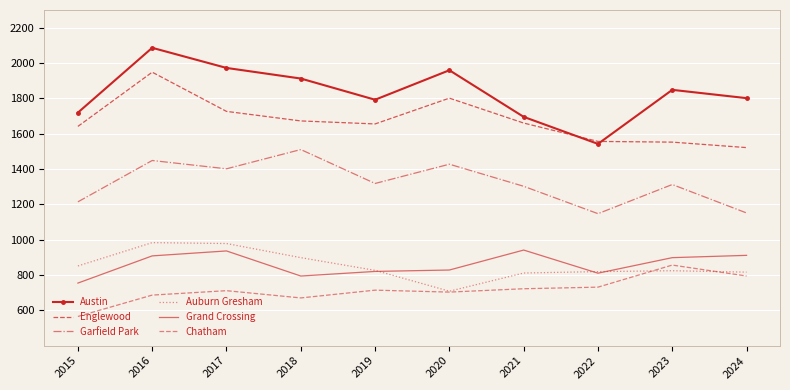

How many interior local valleys does the Grand Crossing series have?

2